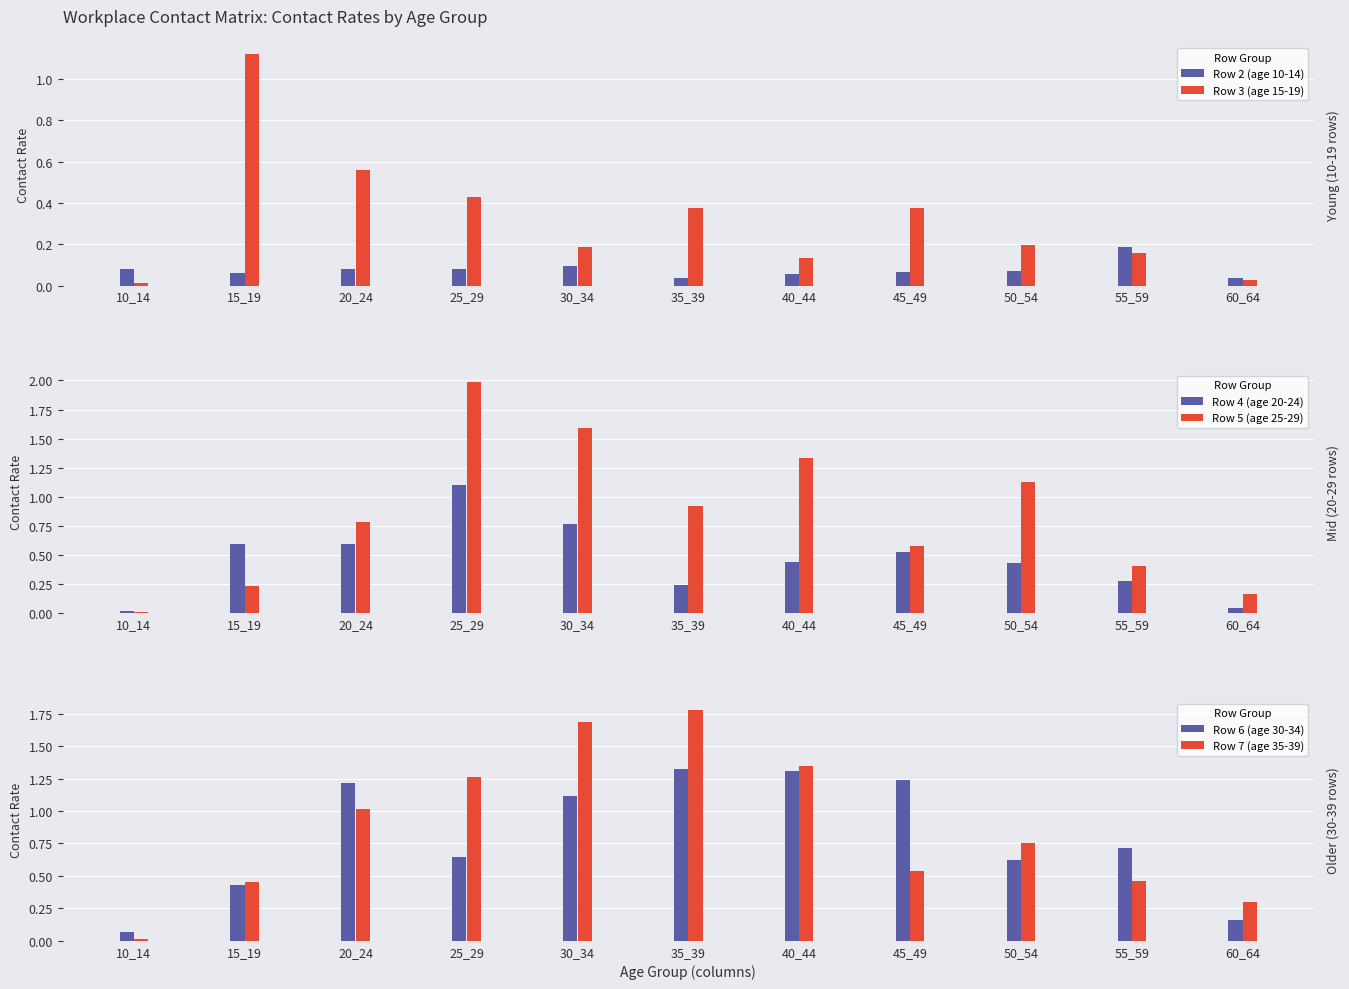

Which category has the highest value in the Row 7 (age 35-39) series?

35_39